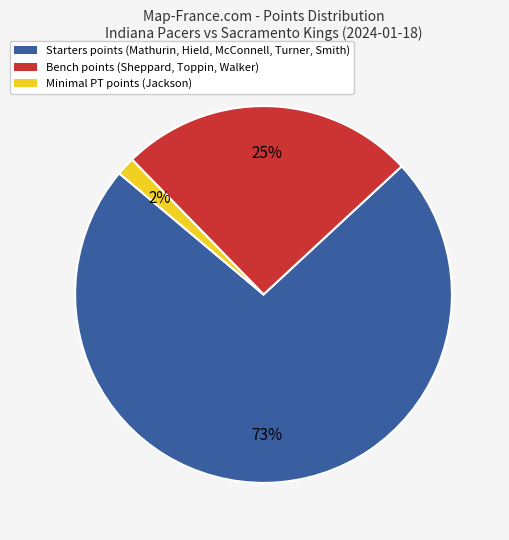

To the nearest percent, what is the difference between the largest and smallest slice percentages?

71%